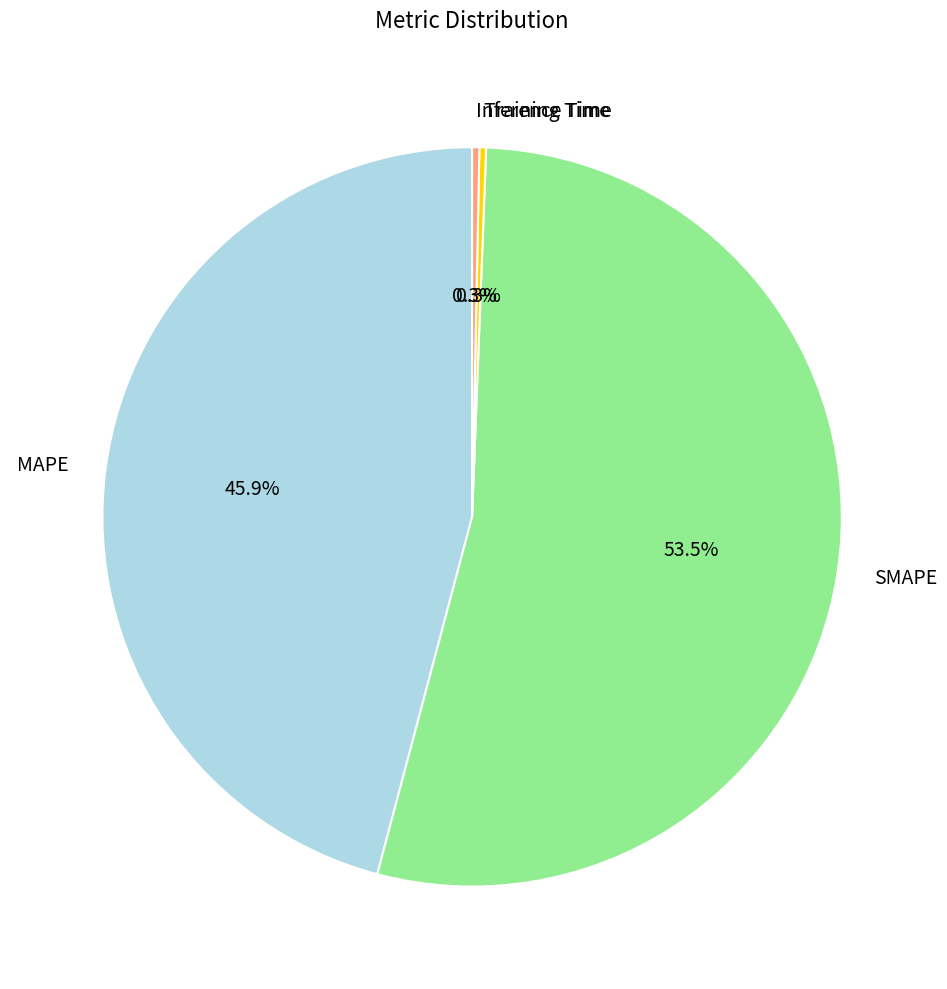

How many segments does this pie chart have?

4